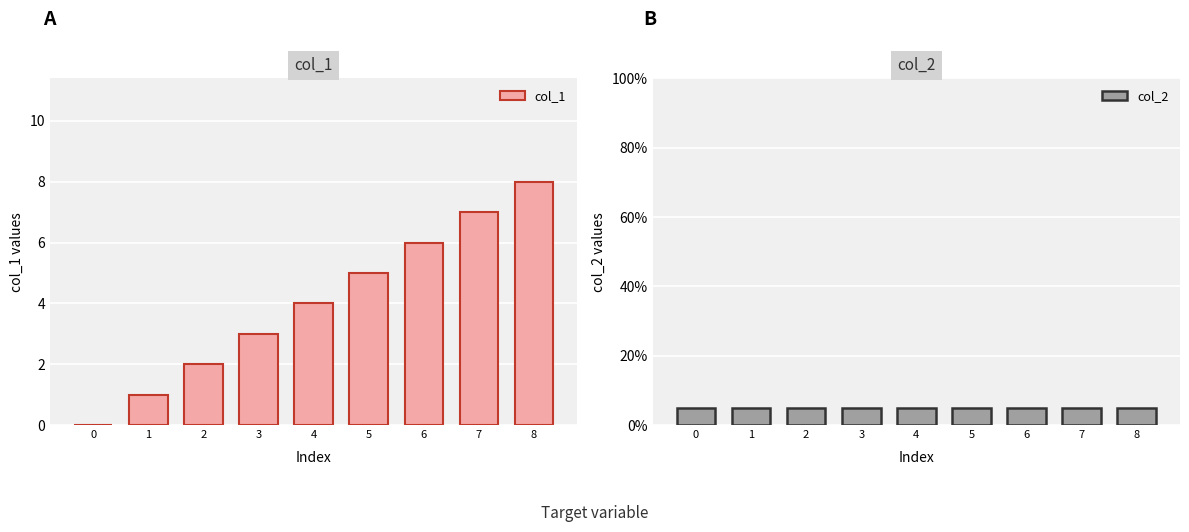

Rank the series by their average value, from lowest to highest.

col_2, col_1